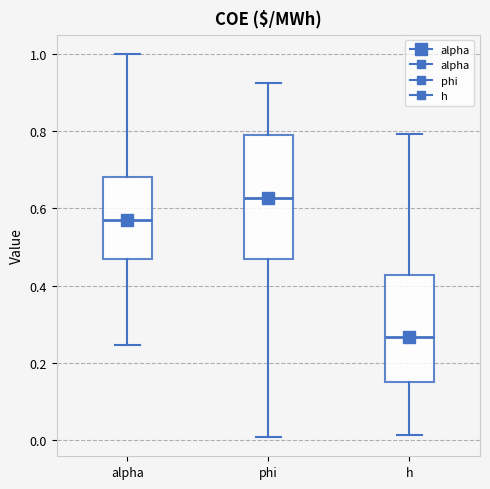

Reading left to right, transcribe this box plot: for each box, give where its median line is, the range the box spans, and where its two whiskers end, as read against the y-axis. The values are not printed on the chart, so give them approximately, as read against the axis.

alpha: median 0.56, box 0.46 to 0.68, whiskers 0.24 to 1.00
phi: median 0.62, box 0.46 to 0.78, whiskers 0.00 to 0.92
h: median 0.26, box 0.16 to 0.42, whiskers 0.02 to 0.80